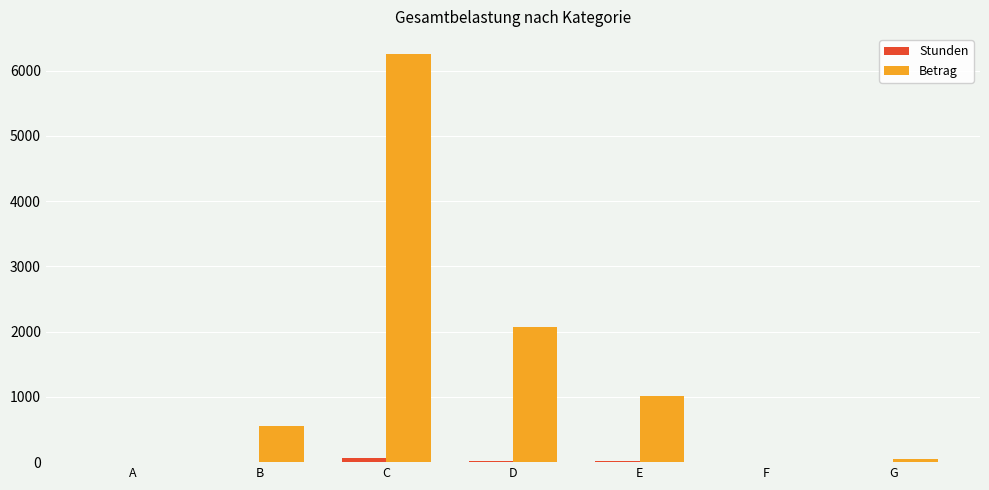

The Betrag series shows 3047.8 at A. True or false?

False